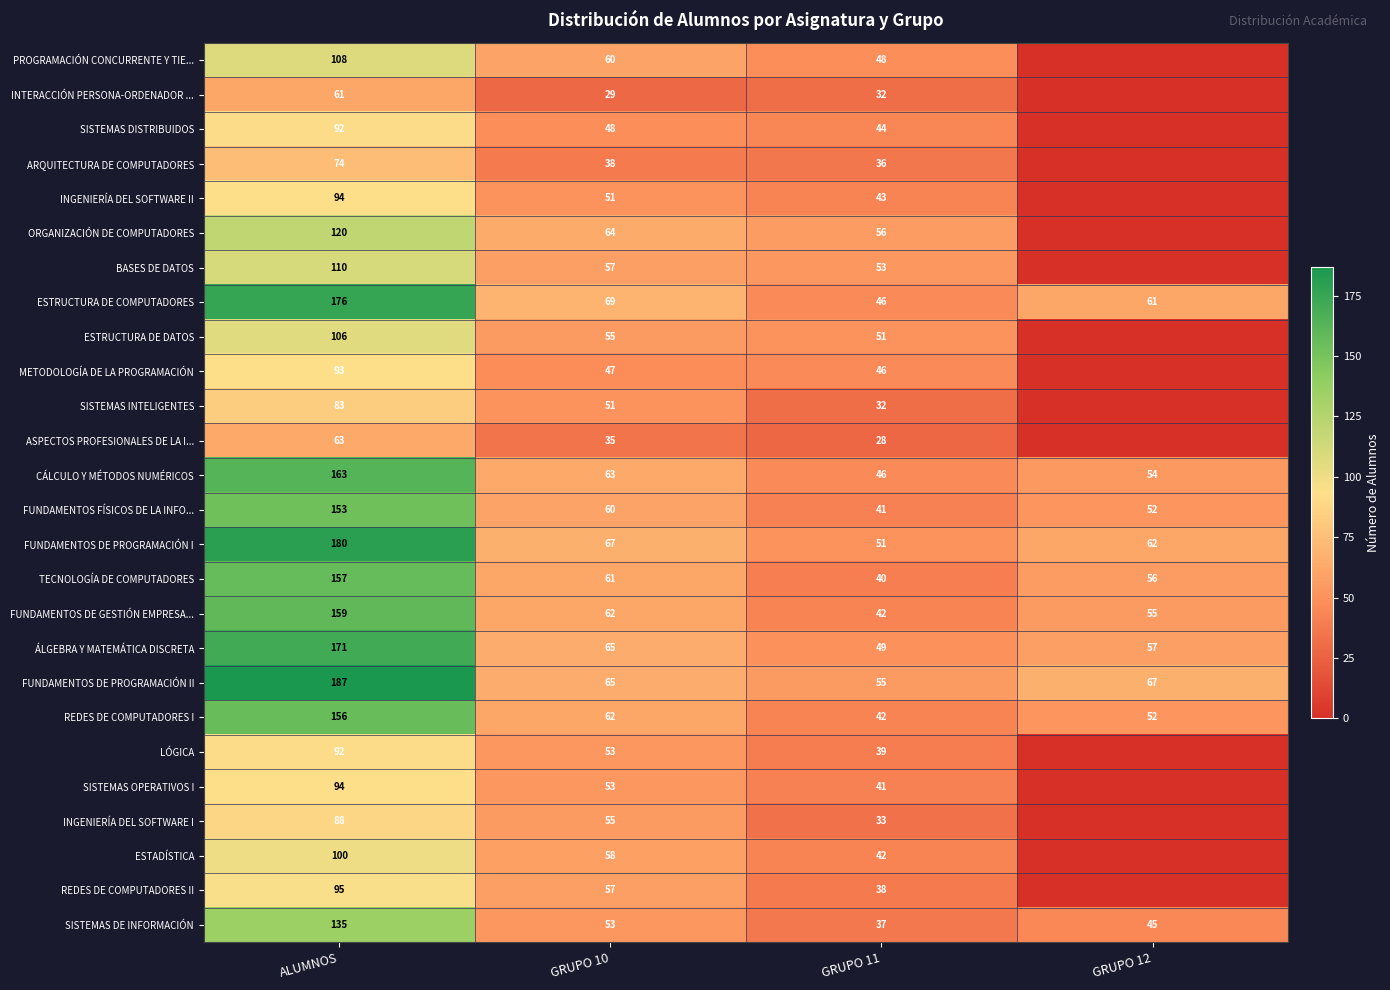

Which series changed the most between GRUPO 10 and GRUPO 11?

ESTRUCTURA DE COMPUTADORES